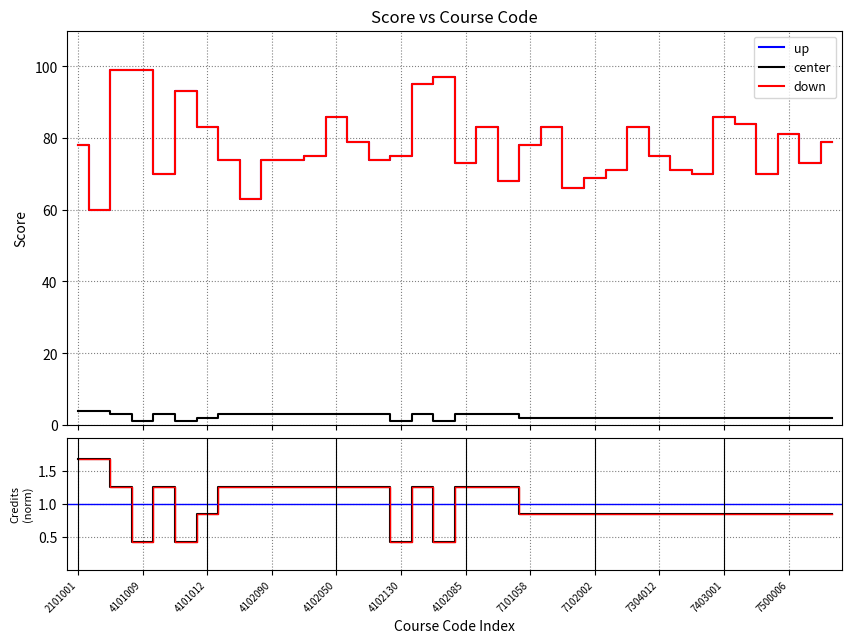

What is the difference between the maximum and minimum values in the down series?

39